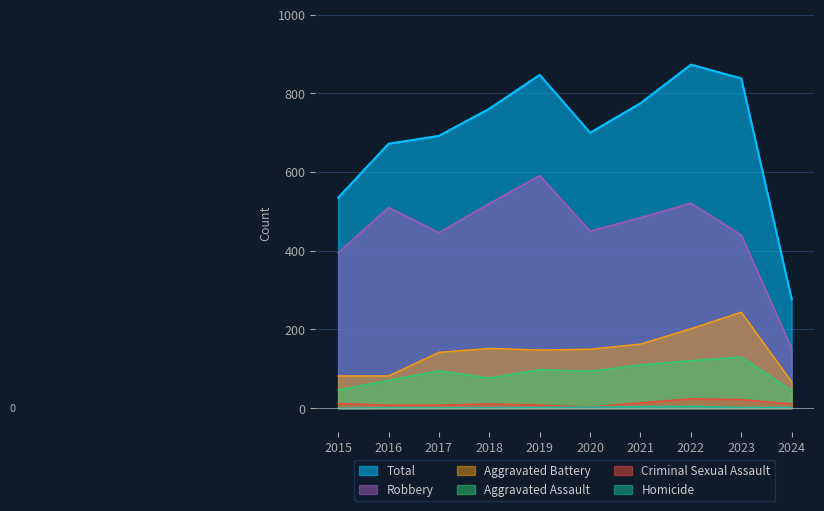

How many categories are shown in the chart?

10